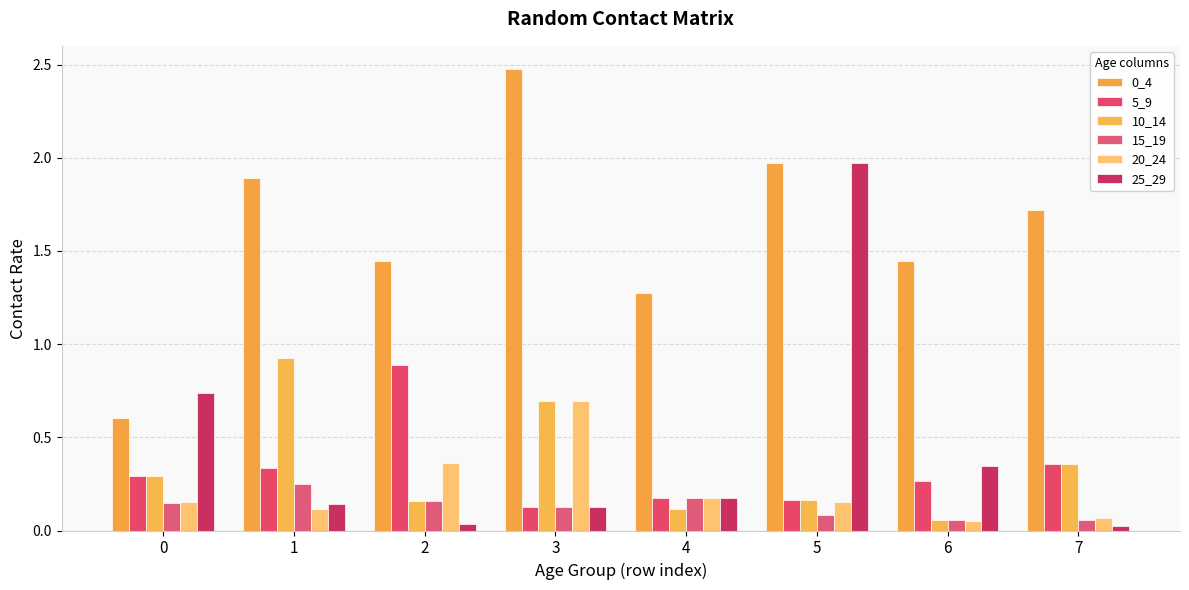

The 25_29 series shows 0.1 at 3. True or false?

True